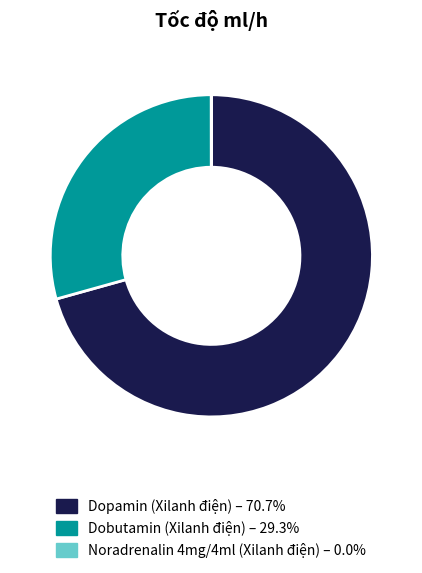

What is the majority slice?

Dopamin